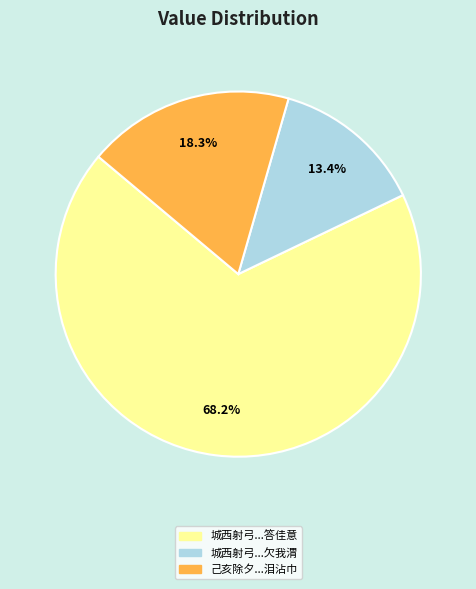

Is there a majority slice in this chart?

Yes